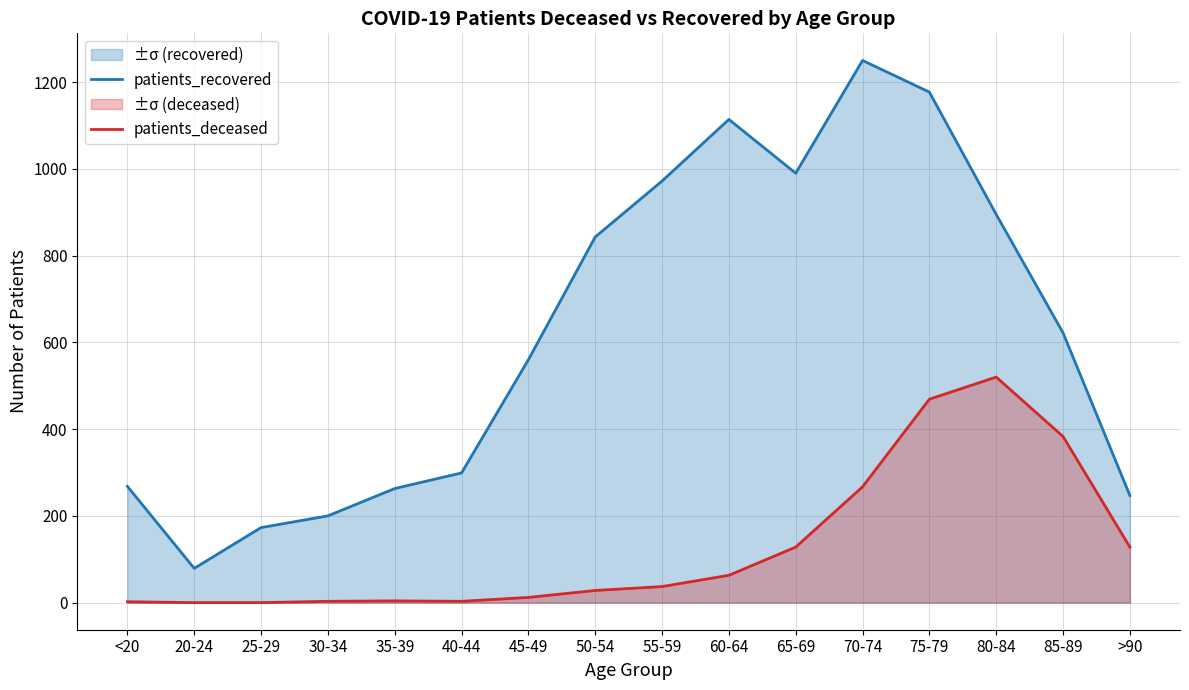

What is the label of the 3rd point from the left?

25-29